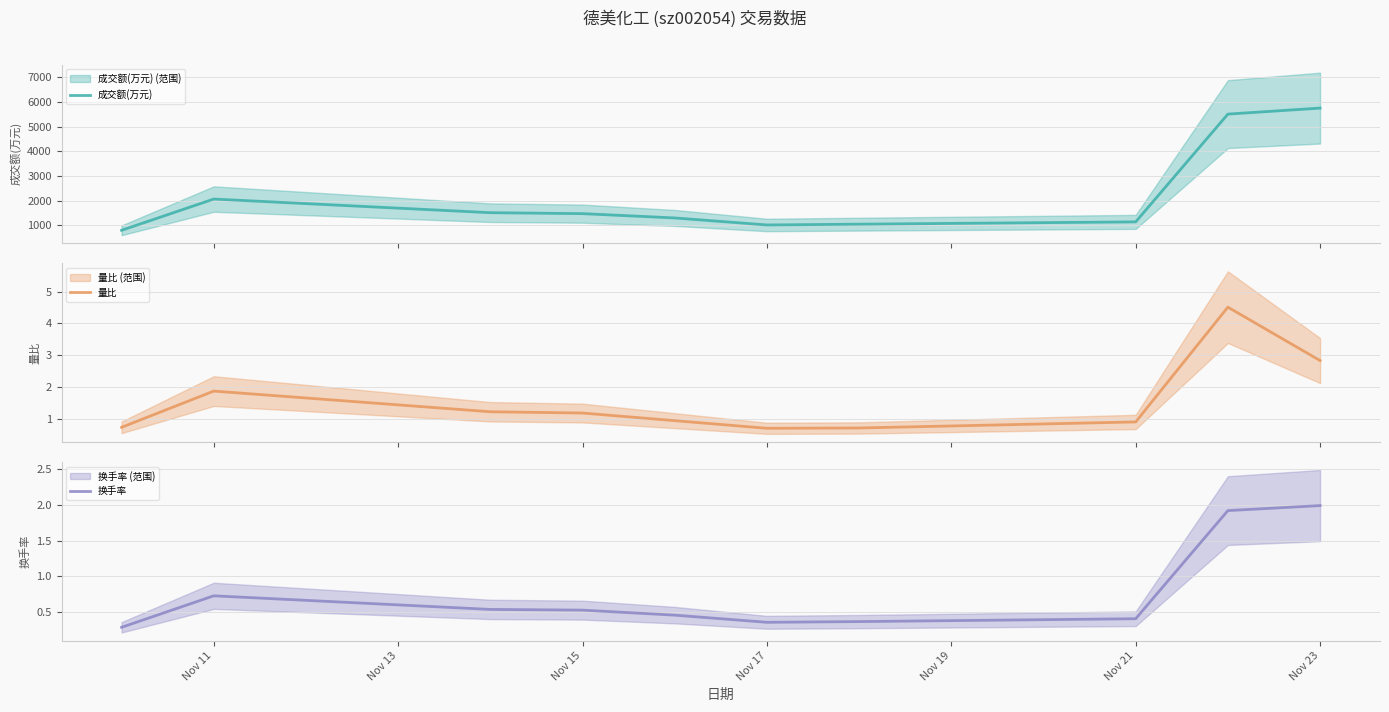

How many values in the 量比 series are below 1?

5